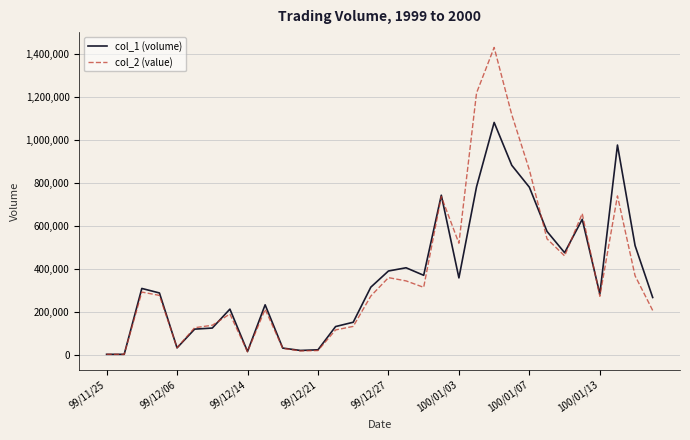

What is the maximum value for col_2 (value)?

1430270